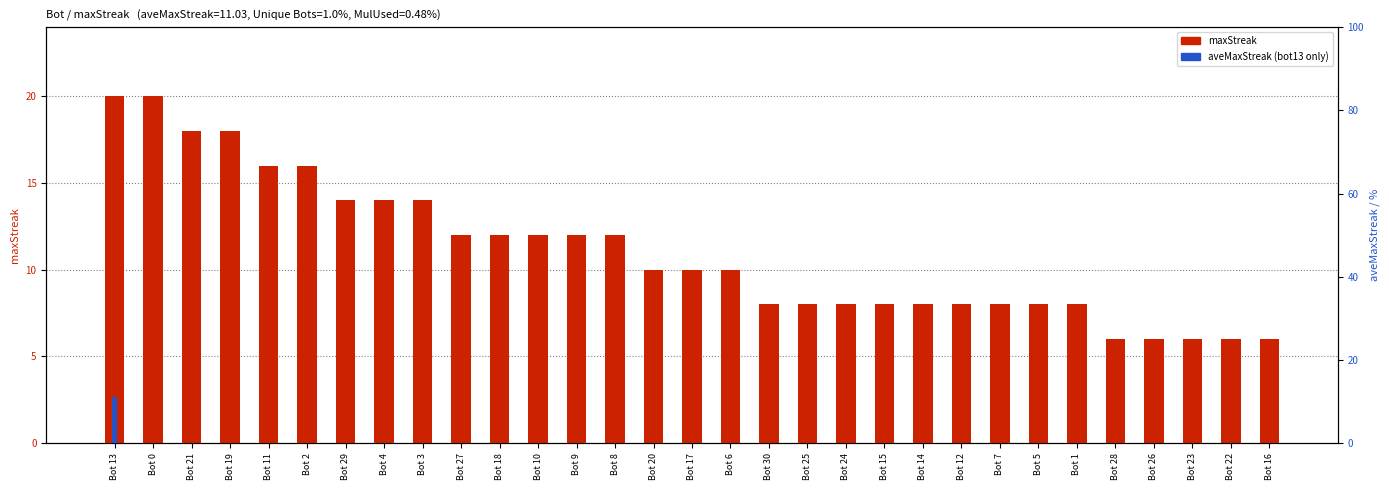

Count the number of data series in this chart.

2